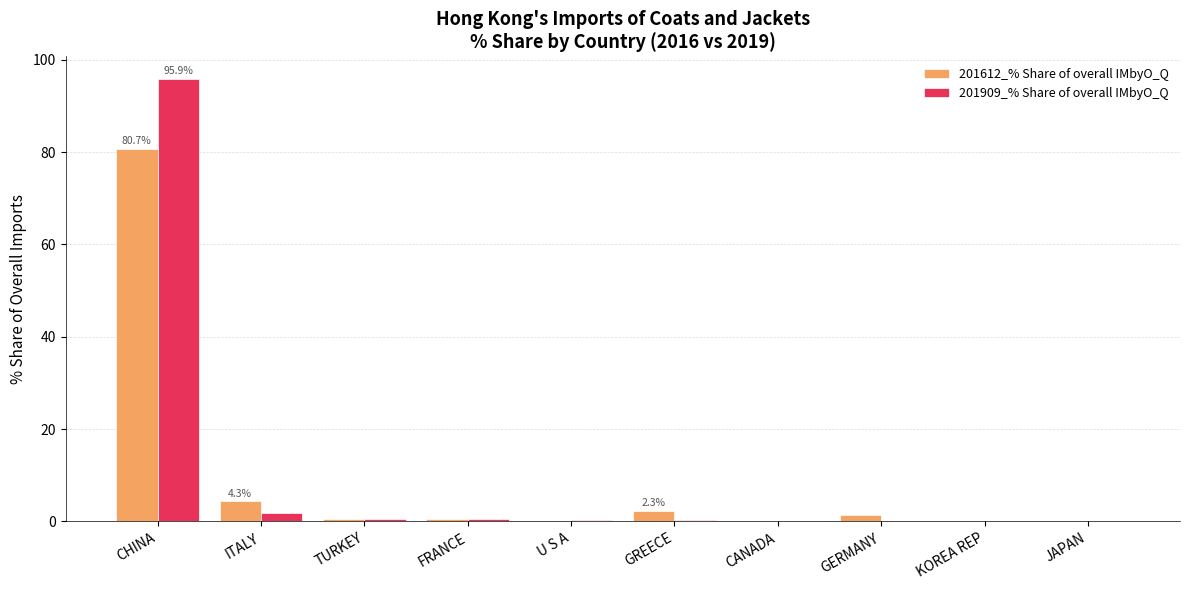

The 201612_% Share of overall IMbyO_Q series shows 0.2 at KOREA REP. True or false?

True